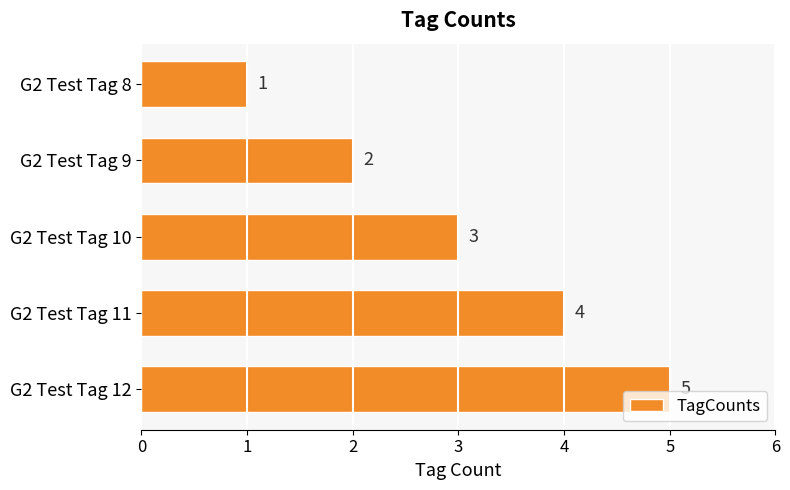

List the labels in order of value, smallest first.

G2 Test Tag 8, G2 Test Tag 9, G2 Test Tag 10, G2 Test Tag 11, G2 Test Tag 12